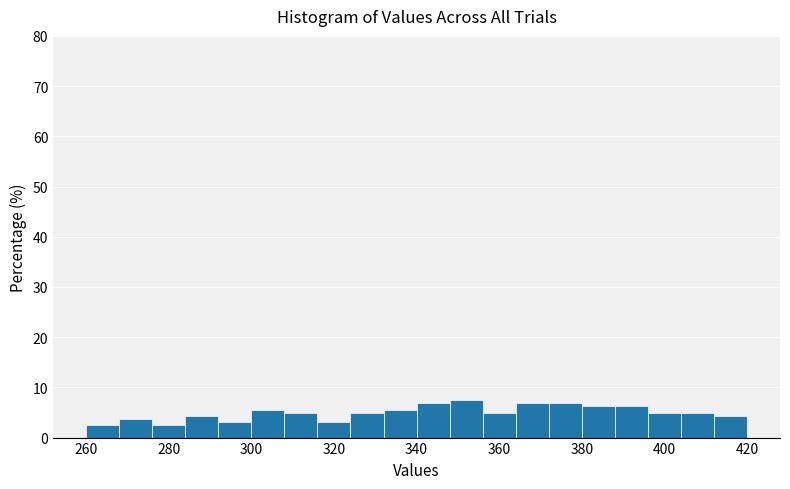

What is the height of the bar covering 380 to 388 on the x-axis? The values are not printed on the chart, so give them approximately, as read against the axis.

6